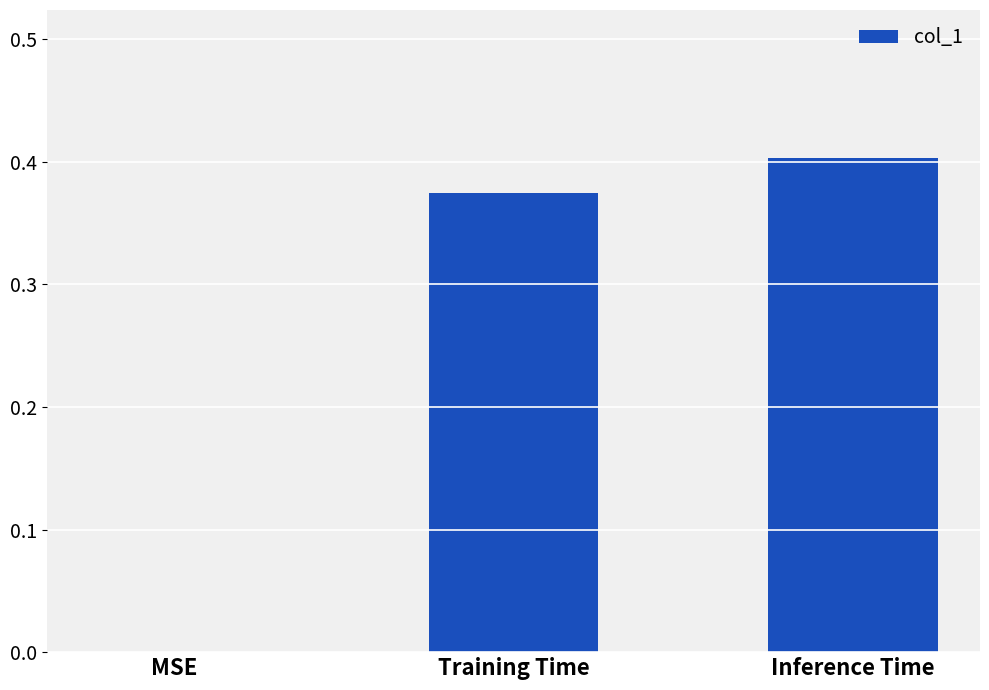

The chart shows a value of 0.4 at Training Time. True or false?

True